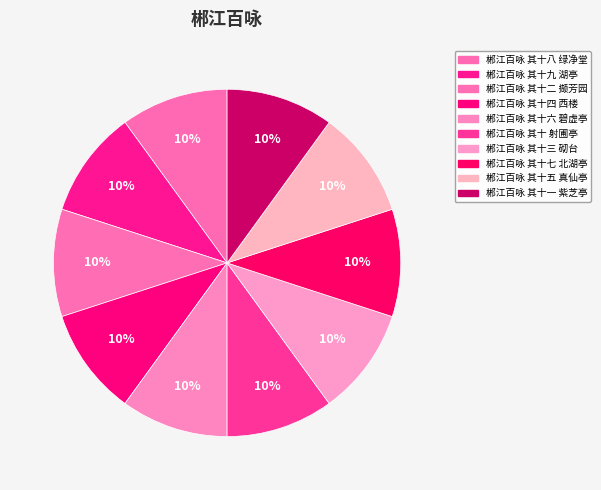

What is the smallest slice in the pie chart?

郴江百咏 其十七 北湖亭